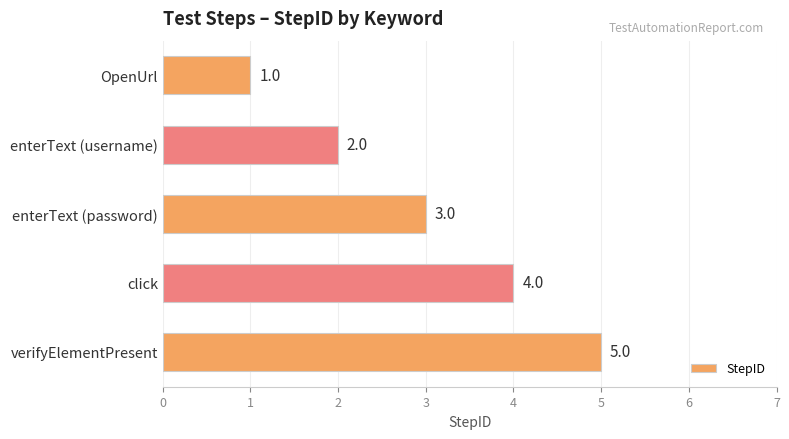

Rank the categories by value from lowest to highest.

OpenUrl, enterText (username), enterText (password), click, verifyElementPresent